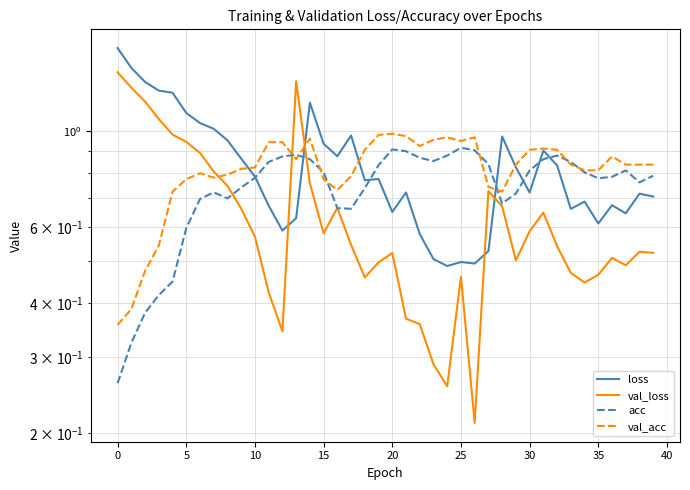

Which series has the largest total across all categories?

loss